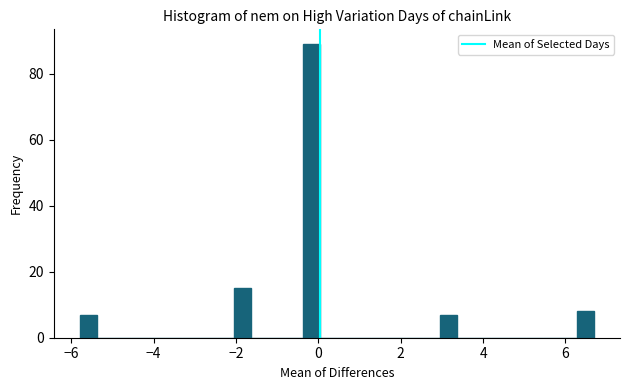

Around what value on the x-axis is the tallest bar? Give the approximate position of its centre, as read against the axis.

-0.2